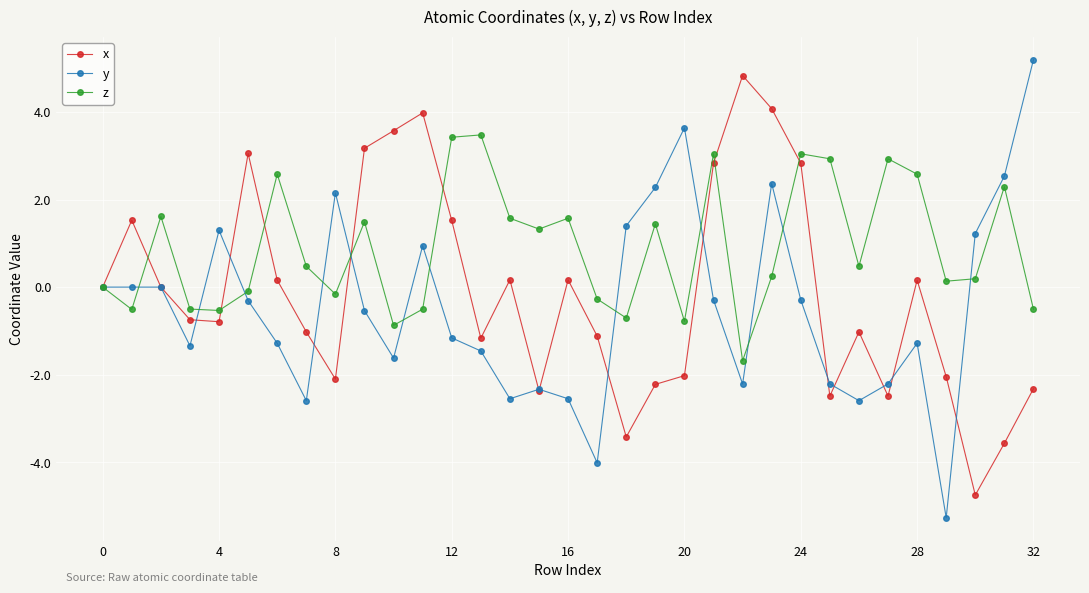

What are all the series names shown in the legend?

x, y, z